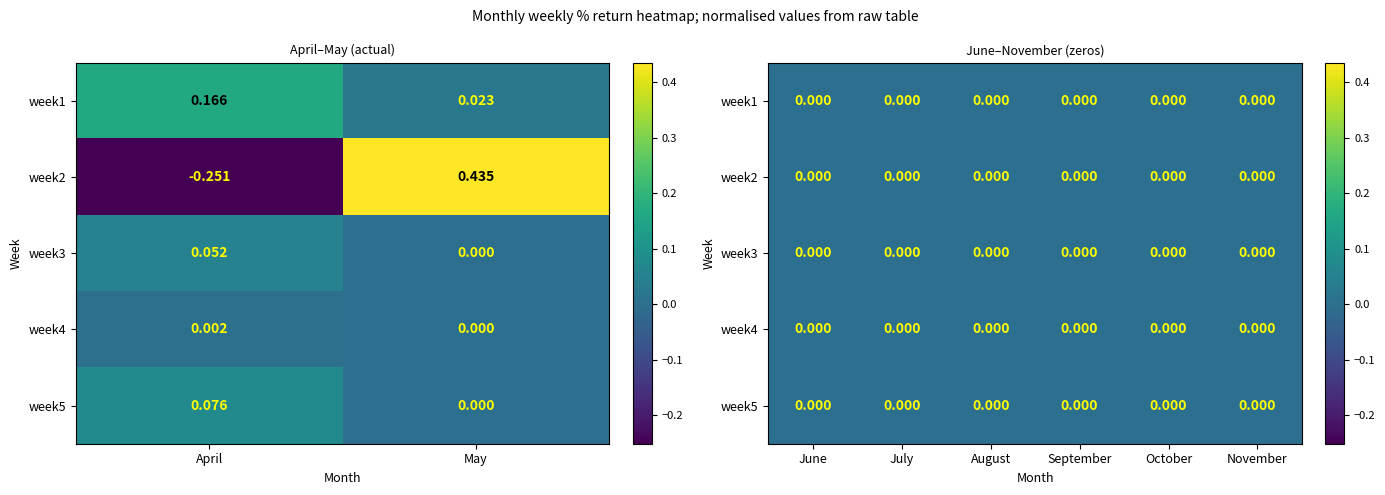

What is the sum of all week1 values?

0.2